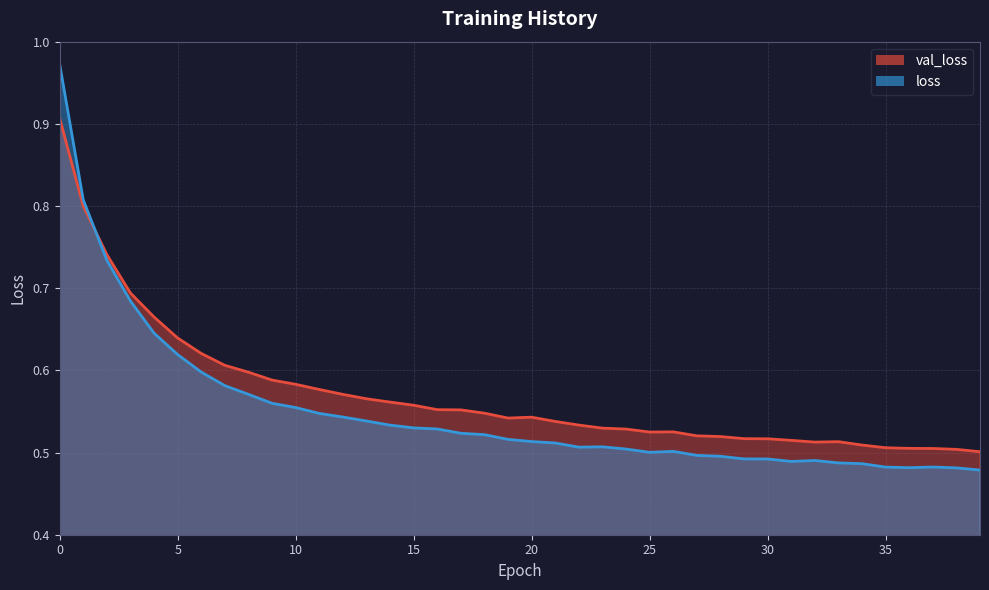

Rank the categories by loss value from lowest to highest.

39, 38, 36, 35, 37, 34, 33, 31, 32, 30, 29, 28, 27, 25, 26, 24, 22, 23, 21, 20, 19, 18, 17, 16, 15, 14, 13, 12, 11, 10, 9, 8, 7, 6, 5, 4, 3, 2, 1, 0